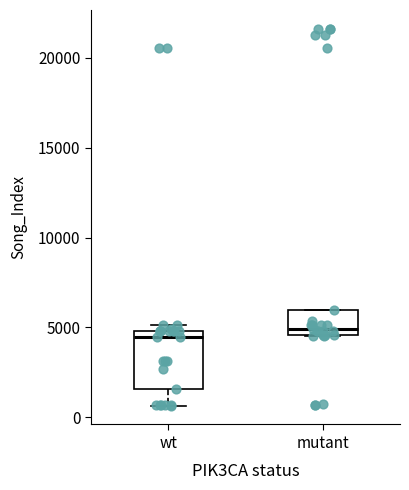

Reading left to right, transcribe this box plot: for each box, give where its median line is, the range the box spans, and where its two whiskers end, as read against the y-axis. The values are not printed on the chart, so give them approximately, as read against the axis.

wt: median 4500, box 1500 to 5000, whiskers 500 to 5000 (just above the box's upper edge)
mutant: median 5000, box 4500 to 6000, whiskers 4500 to 6000